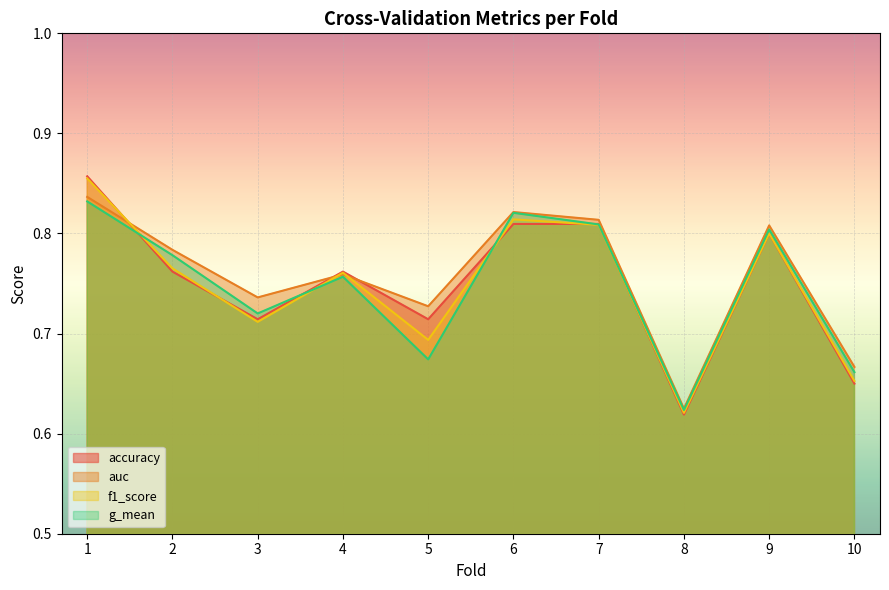

Is the value of accuracy at 7 greater than the value of auc at 2?

Yes